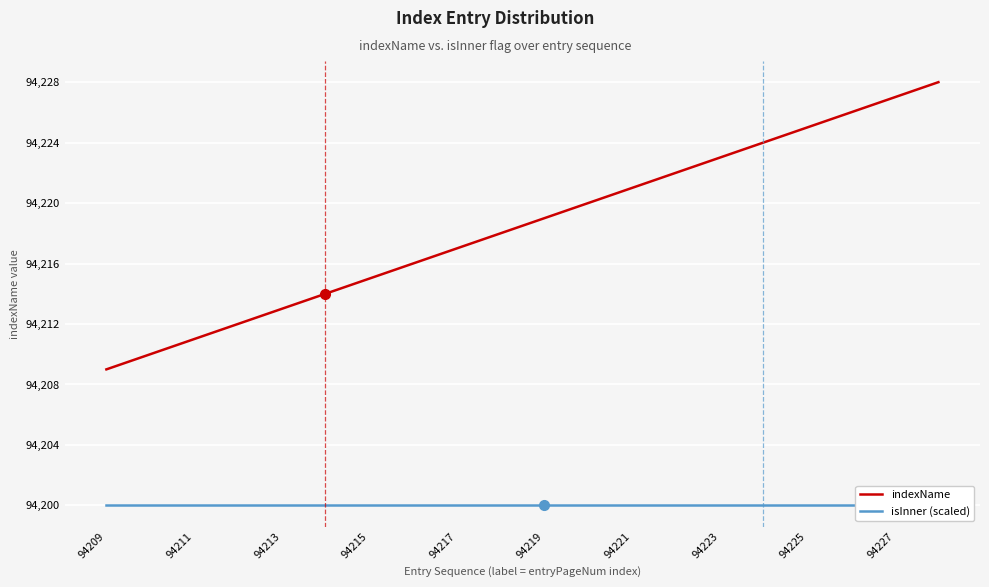

Reading right to left, list all the values displayed in this chart.

indexName: 94228	94227	94226	94225	94224	94223	94222	94221	94220	94219	94218	94217	94216	94215	94214	94213	94212	94211	94210	94209
isInner (scaled): 94200	94200	94200	94200	94200	94200	94200	94200	94200	94200	94200	94200	94200	94200	94200	94200	94200	94200	94200	94200